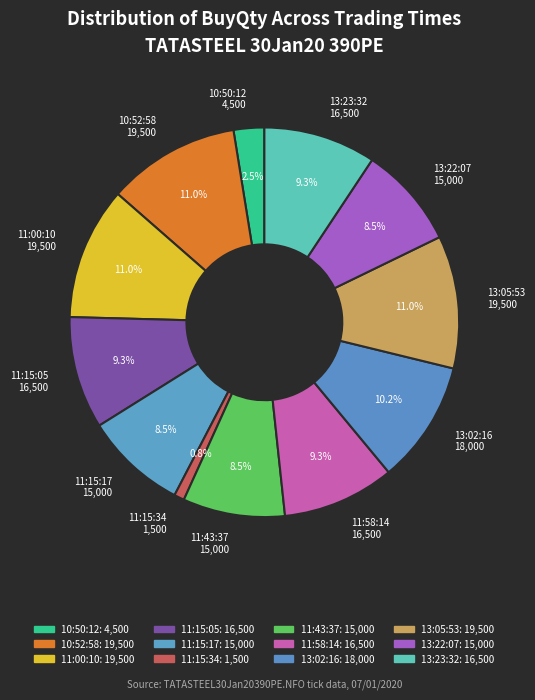

What percentage do 11:15:05 16,500 and 11:58:14 16,500 together represent?

18.6%